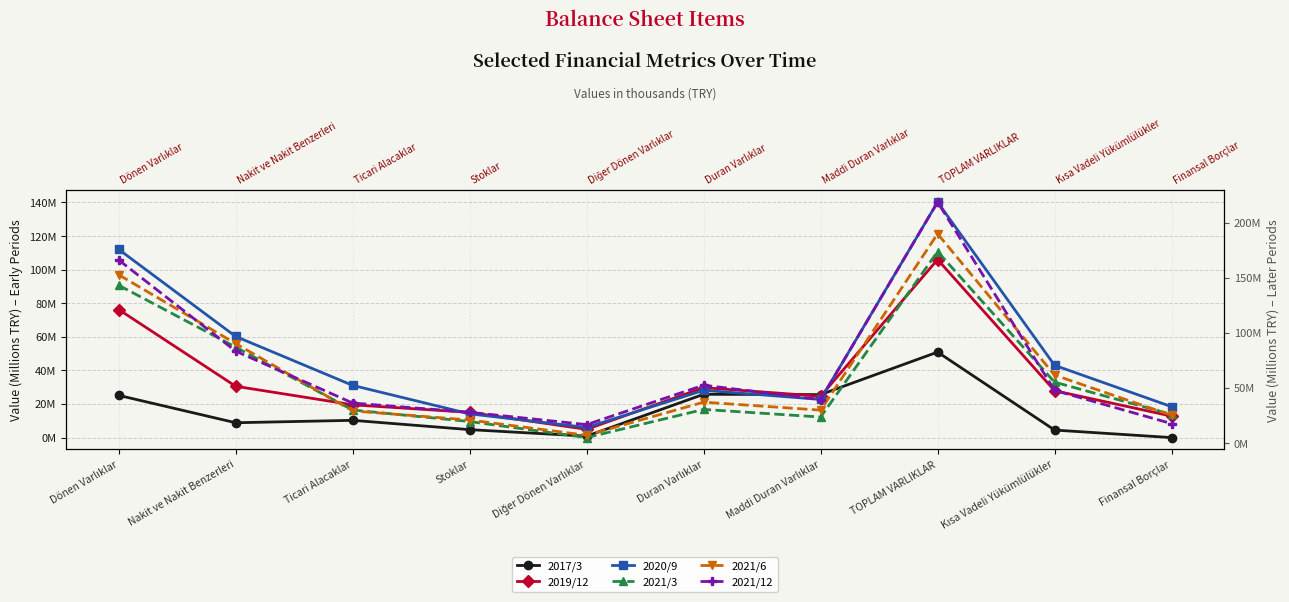

What is the lowest value of the 2021/6 series?

7.1